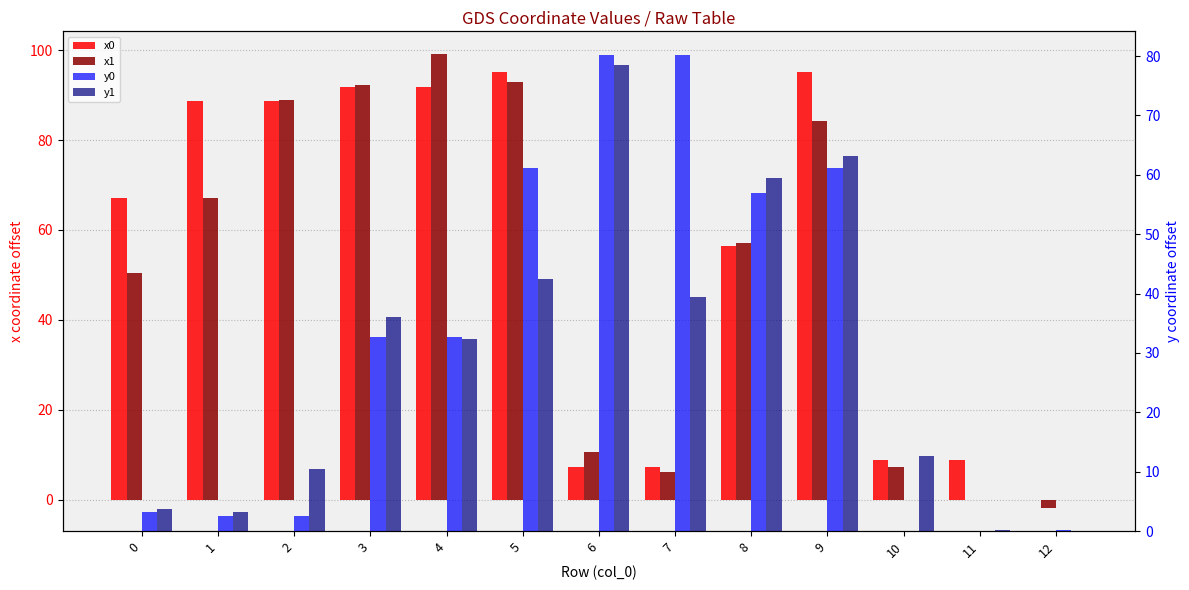

How many bars are there in each group?

4